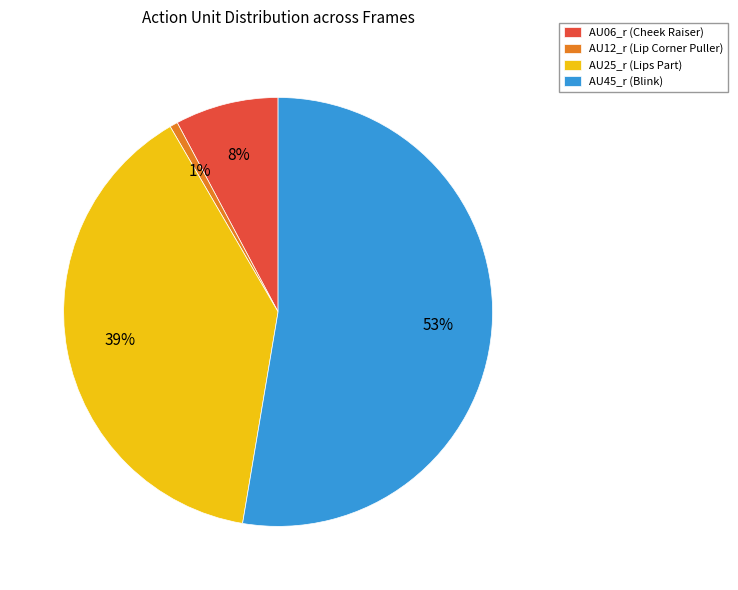

Count the number of slices in the pie.

4